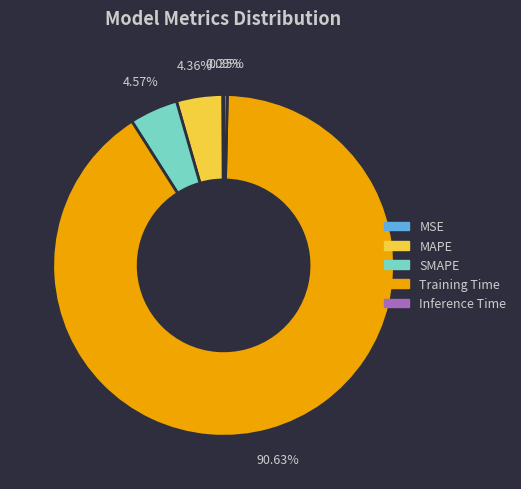

How much of the chart is everything except Training Time?

9.4%